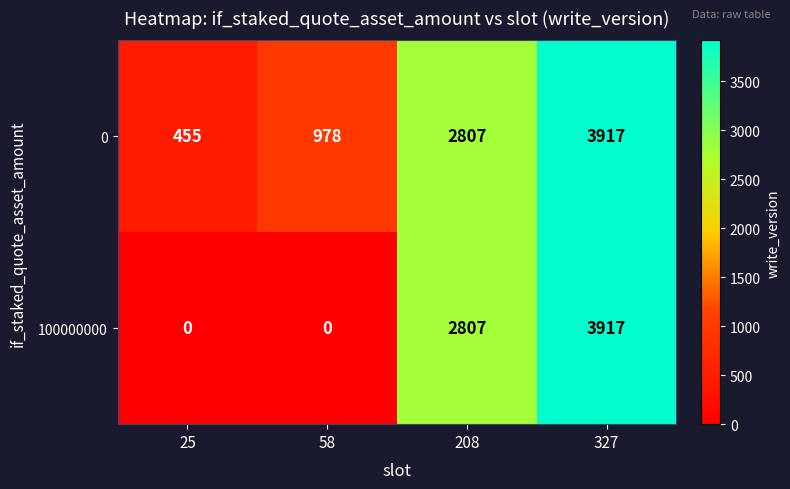

What is the sum of all 0 values?

8157